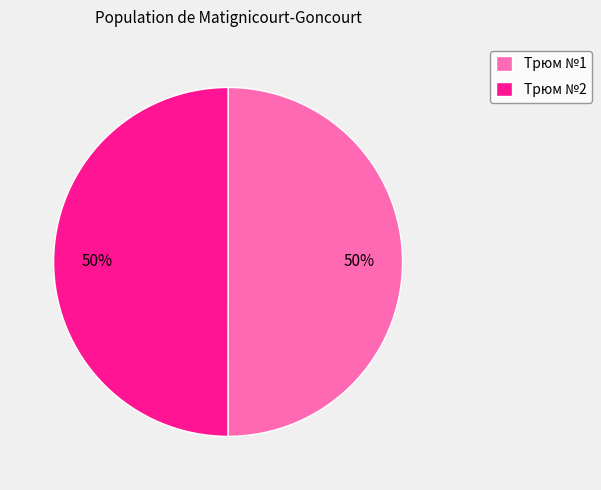

Approximately how many times larger is the value at Трюм №2 compared to Трюм №1?

1.0